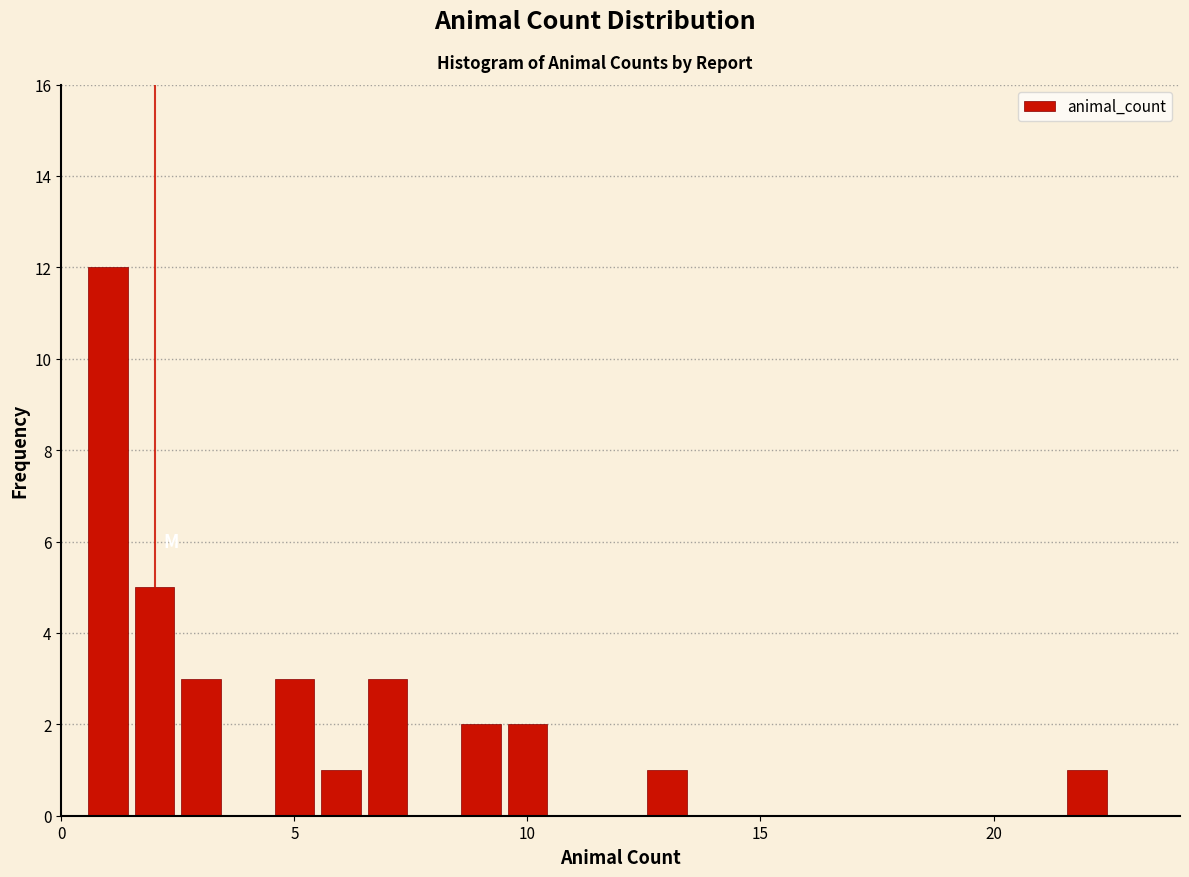

Read against the x-axis, roughly where is the centre of the tallest bar?

1.0